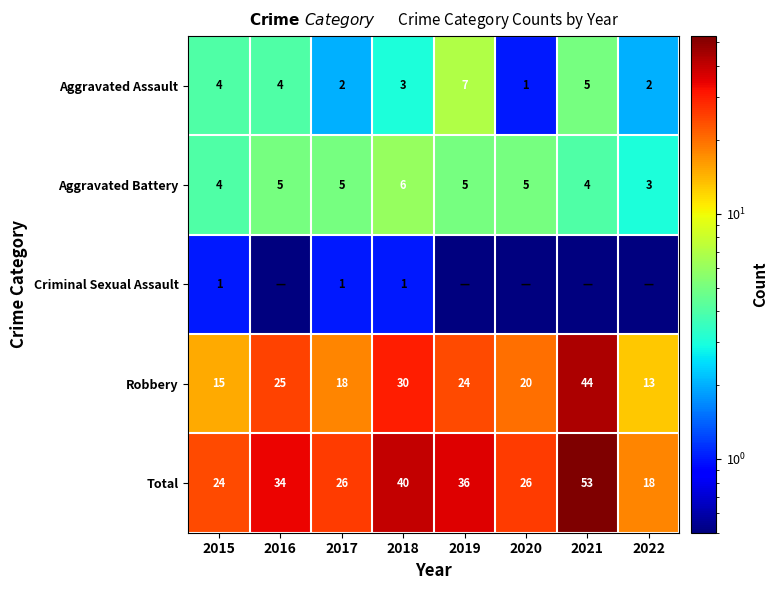

What is the spread (max minus min) of values at 2015?

23.0